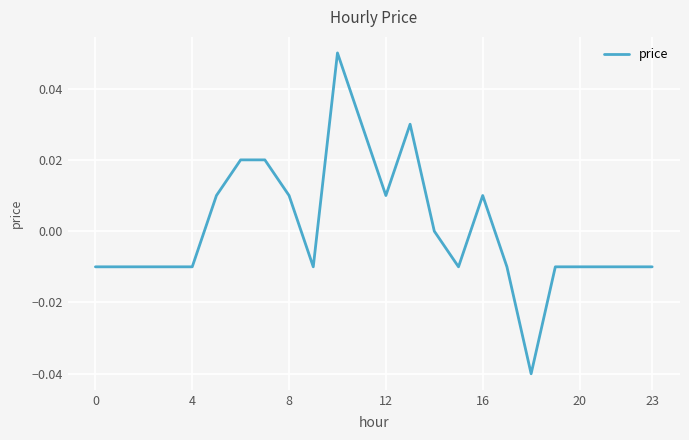

What is the label of the 10th point from the left?

9